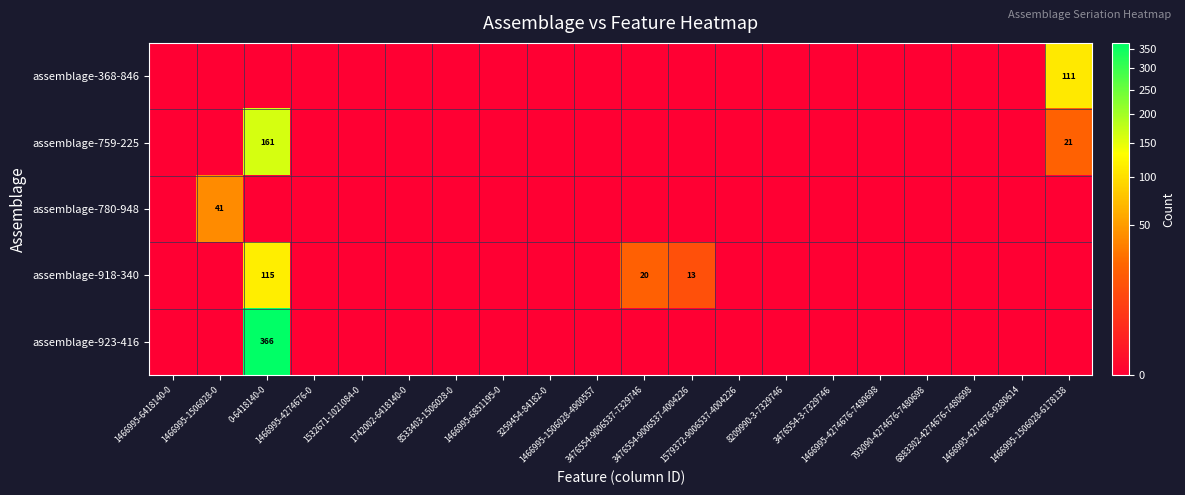

Which category has the highest value across all series?

0-6418140-0